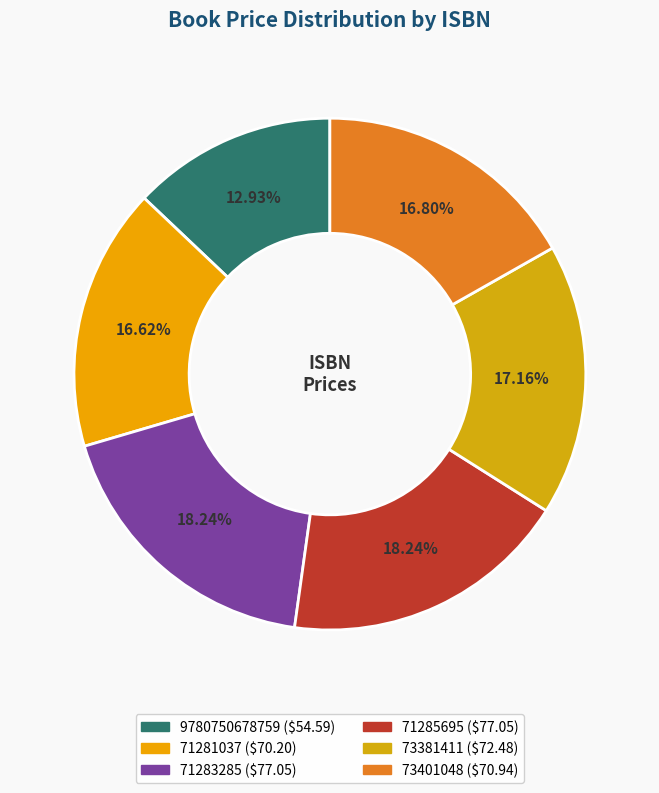

Which slice is the smallest?

9780750678759